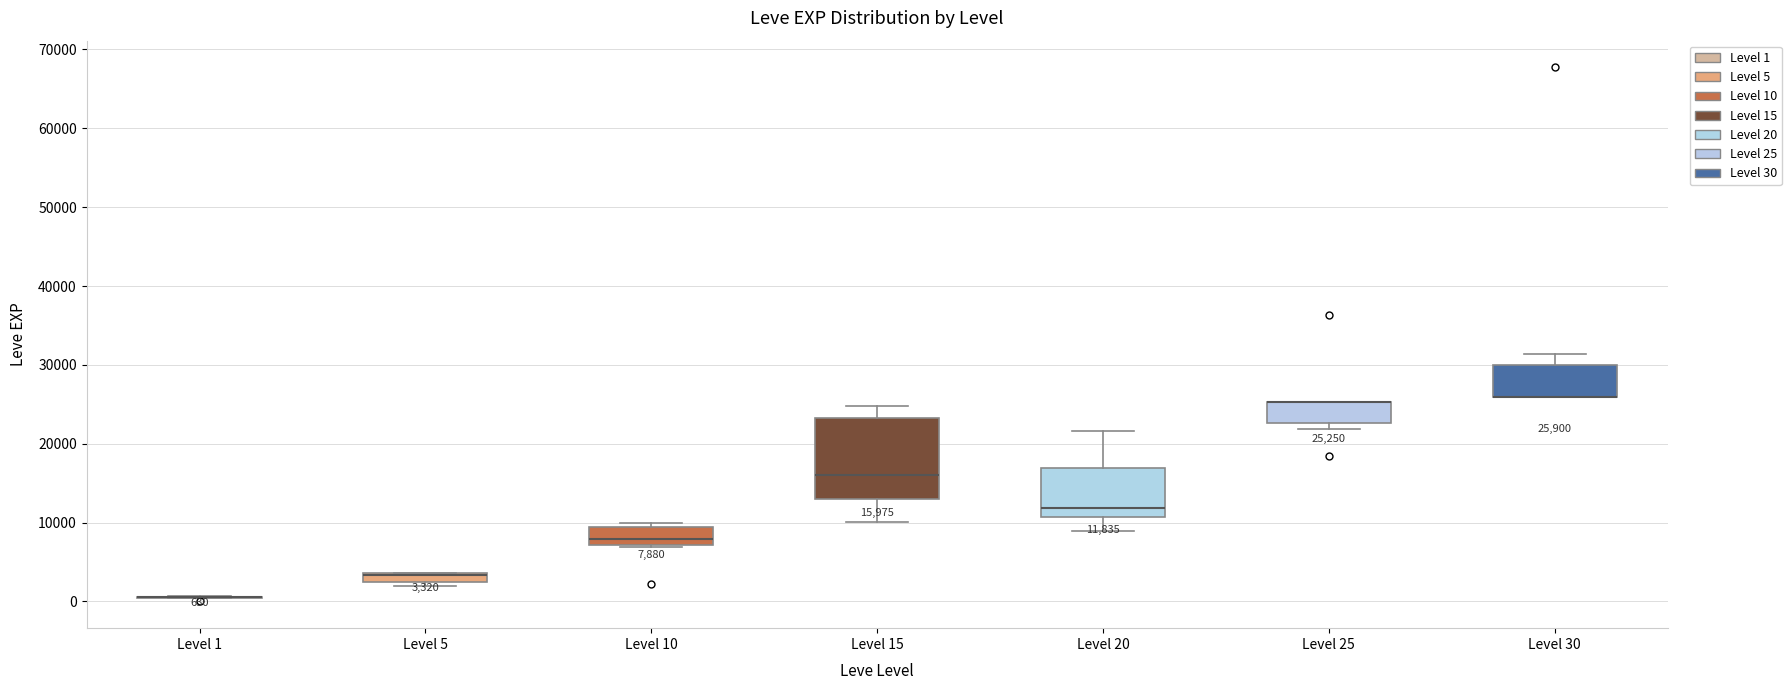

Which box is the tallest, from its lower edge to its upper edge?

Level 15